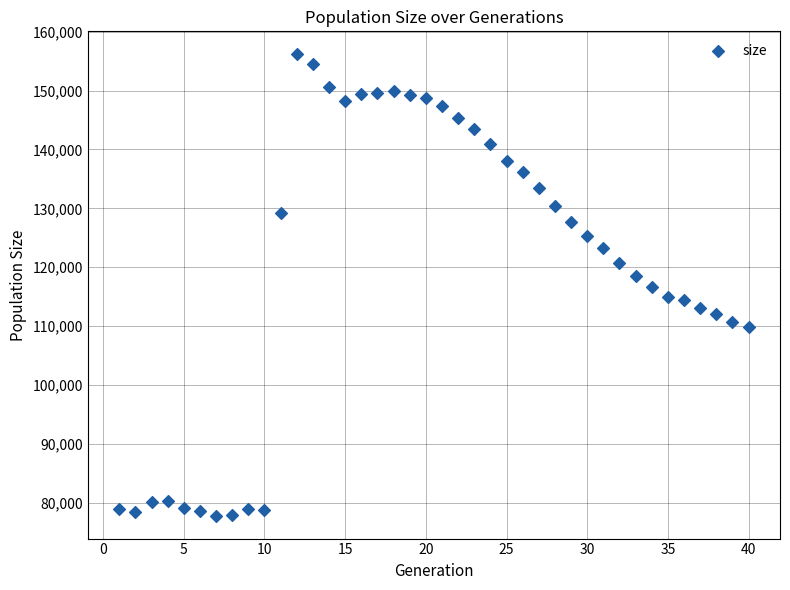

What is the range of X values (max minus min)?

39